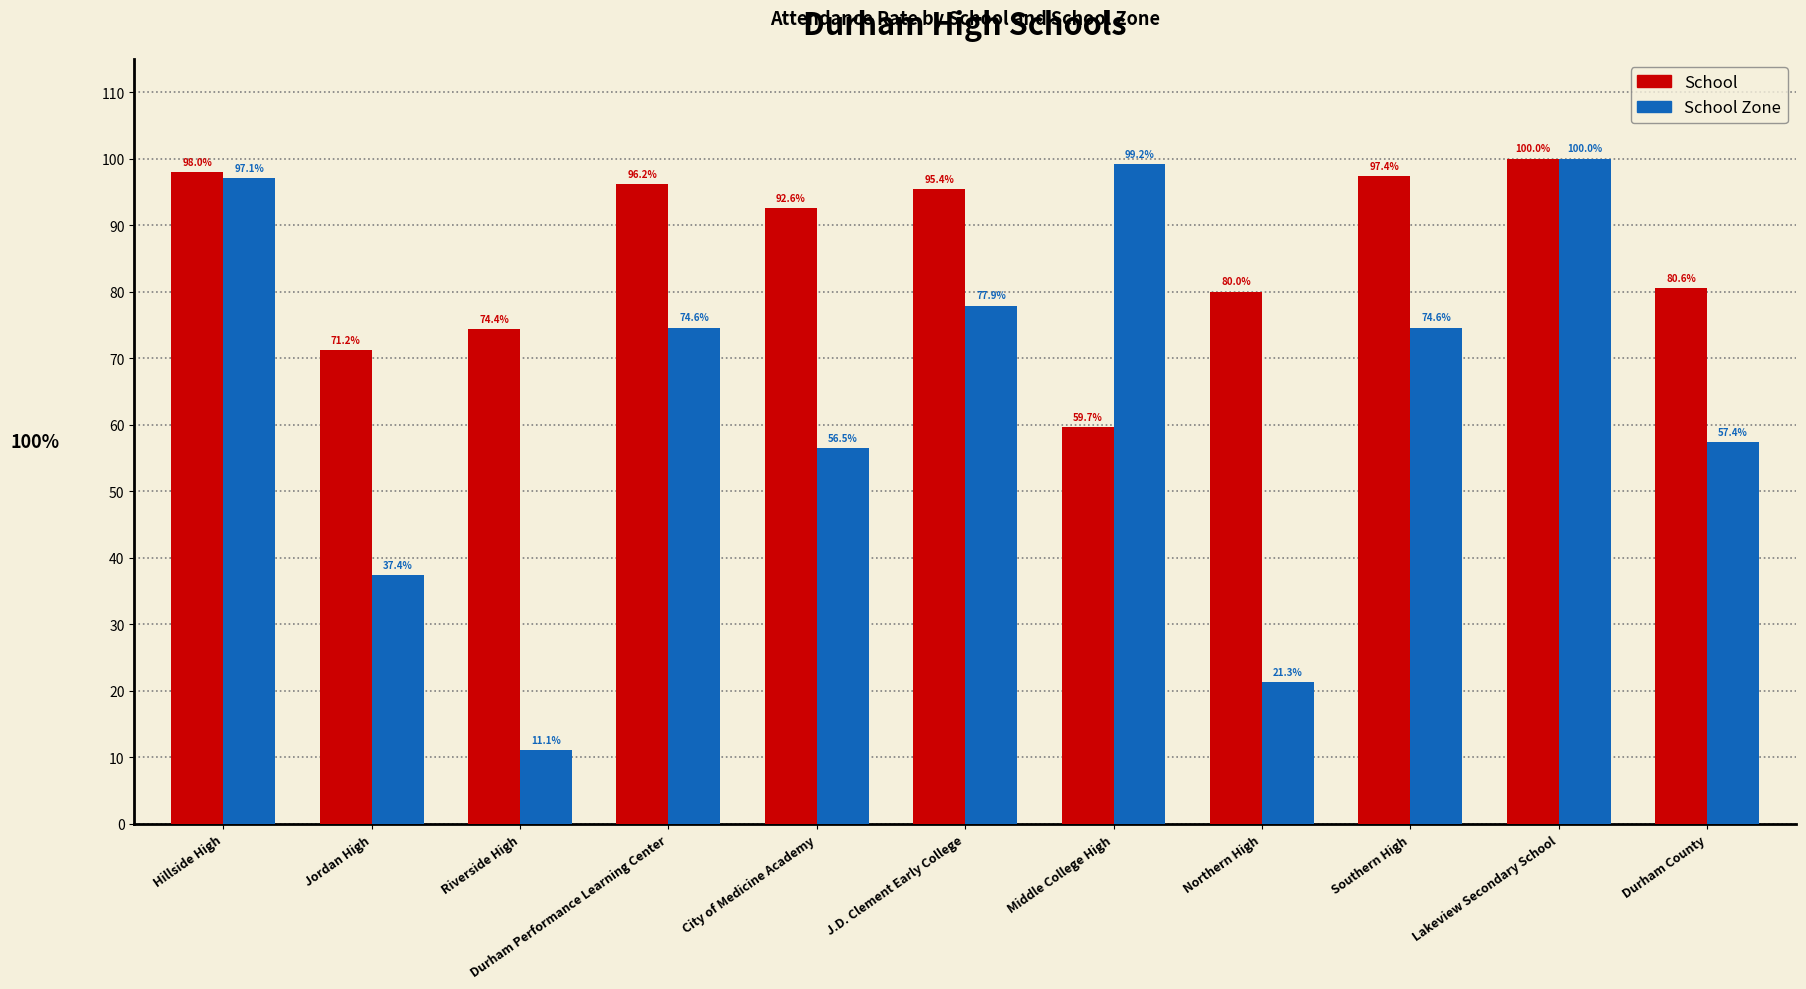

Rank the series by their average value, from highest to lowest.

School, School Zone